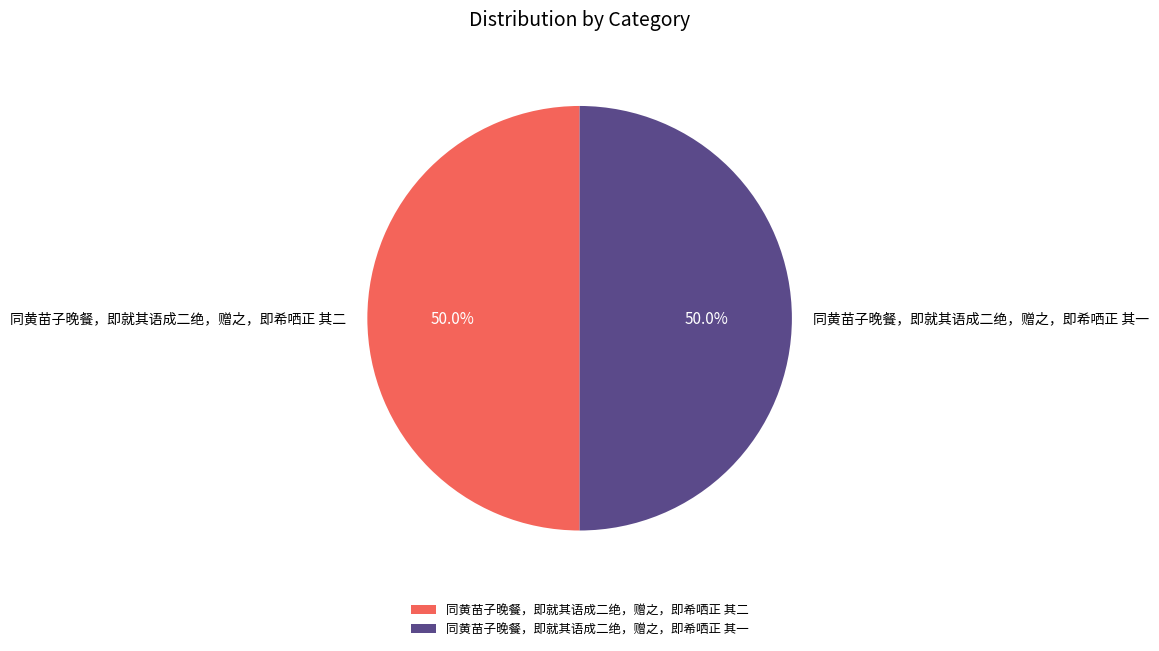

Approximately how many times larger is the value at 同黄苗子晚餐，即就其语成二绝，赠之，即希哂正 其一 compared to 同黄苗子晚餐，即就其语成二绝，赠之，即希哂正 其二?

1.0